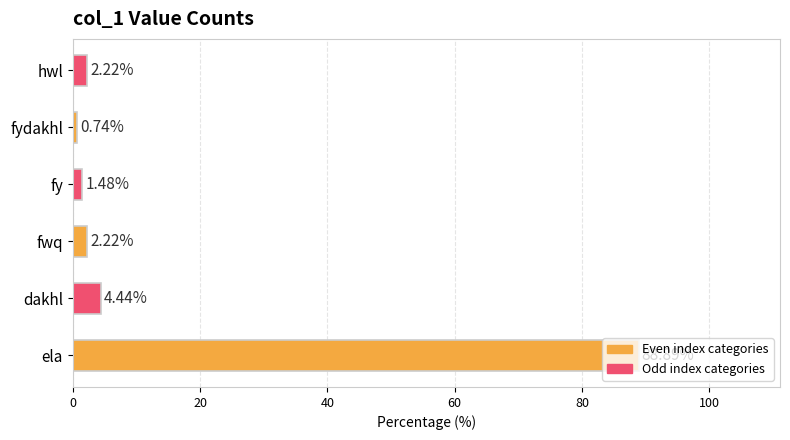

What is the ratio of the value at ela to the value at hwl?

40.0